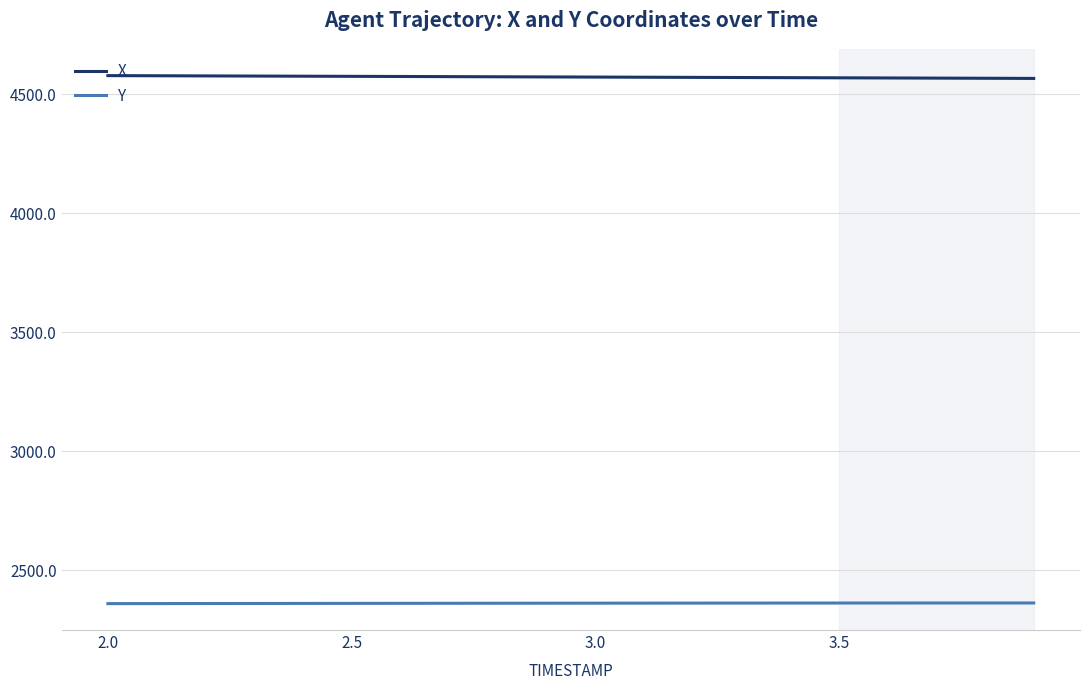

What is the smallest value displayed?

2359.7